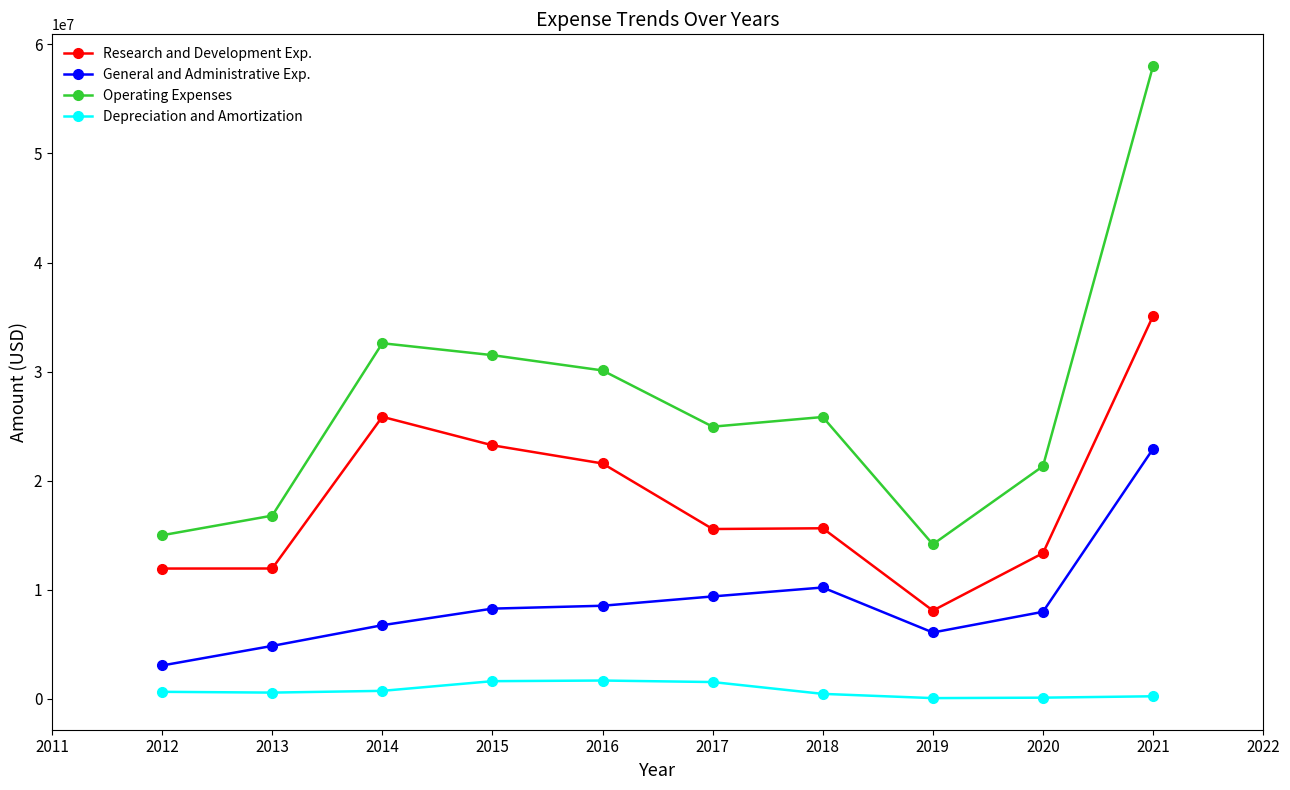

The value of Research and Development Exp. at 2012 is 19722472. True or false?

False